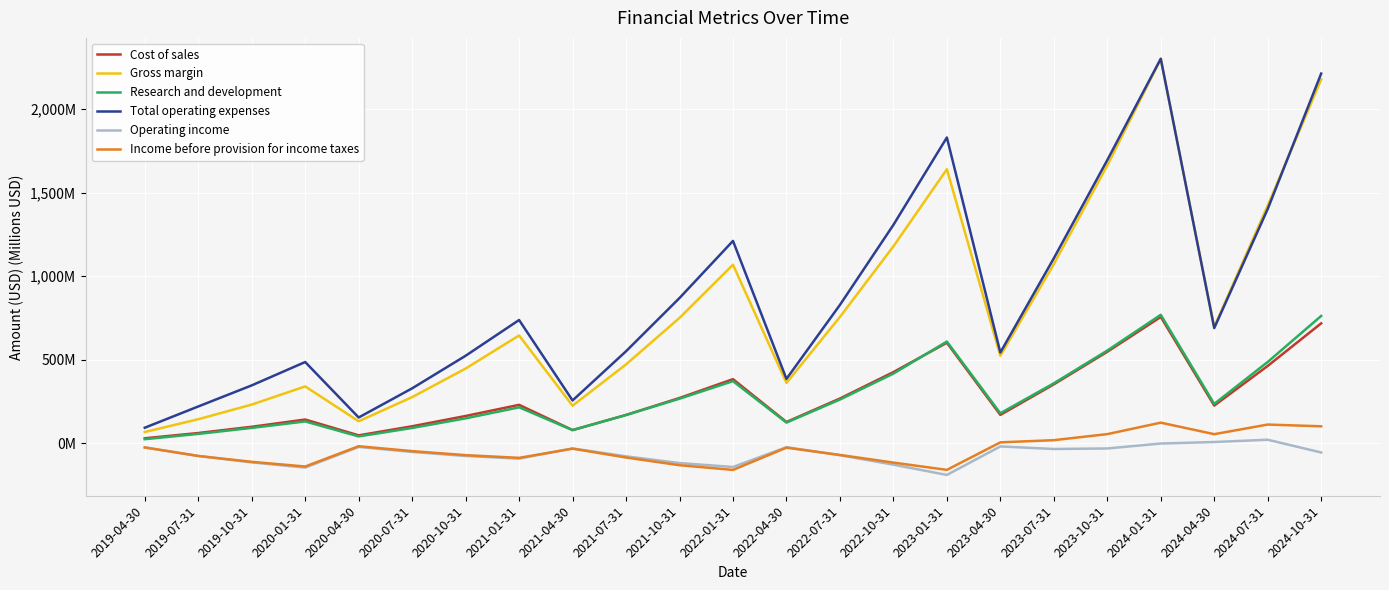

In Operating income, how many points are lower than both neighbors (excluding endpoints)?

5